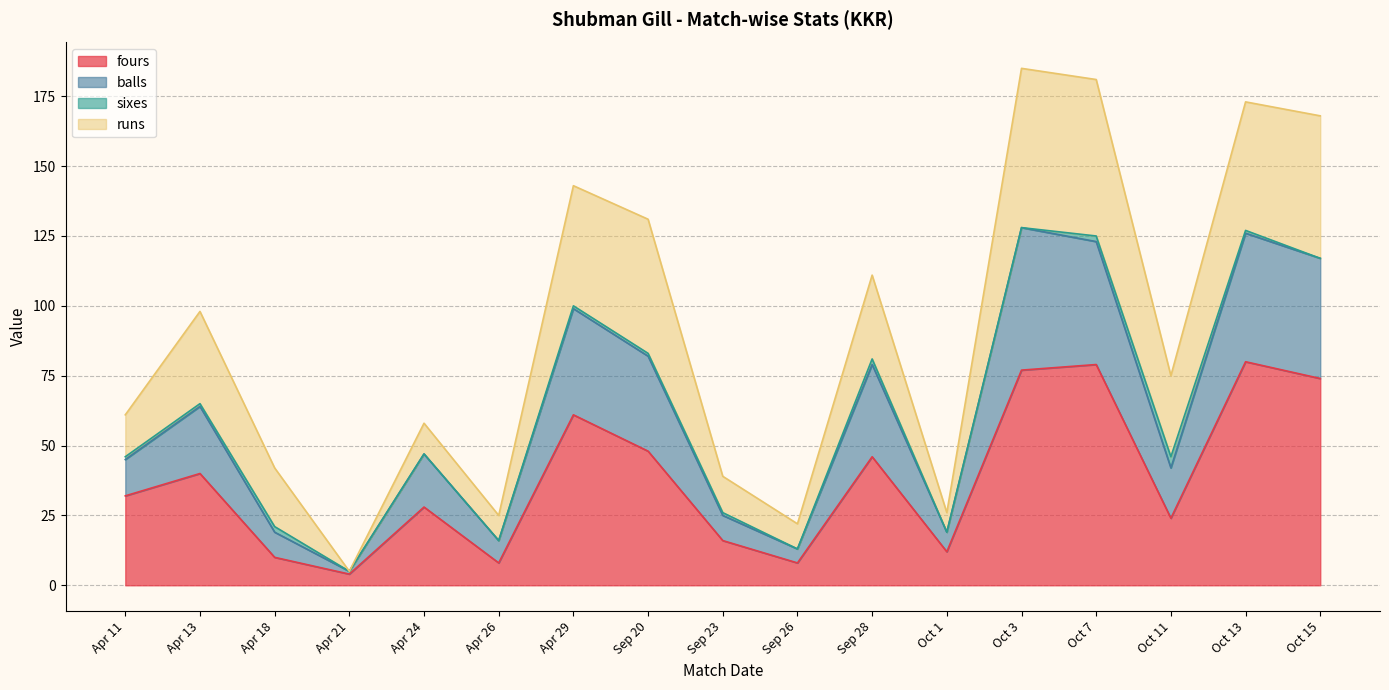

What position from the right is Apr 26?

12